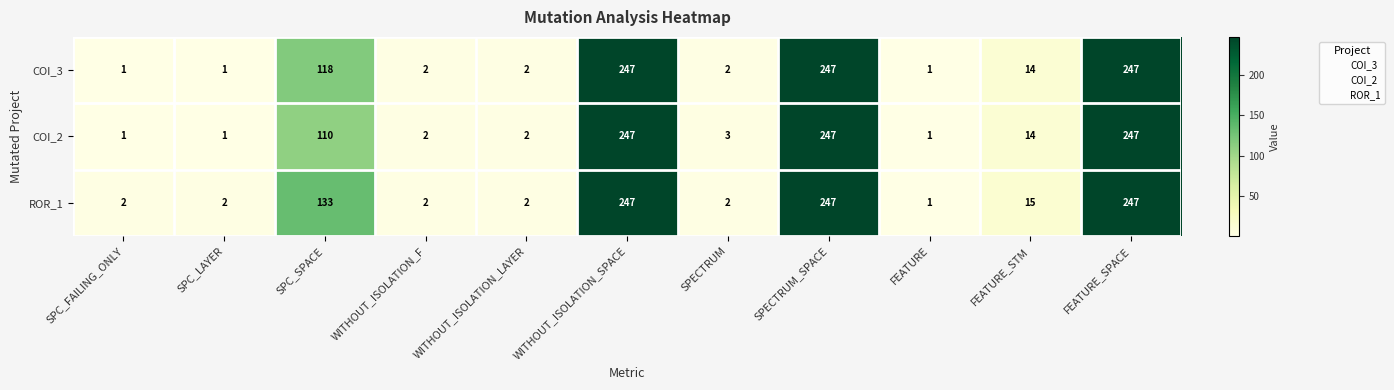

What is the approximate value of COI_2 at WITHOUT_ISOLATION_SPACE, to the nearest 50?

250